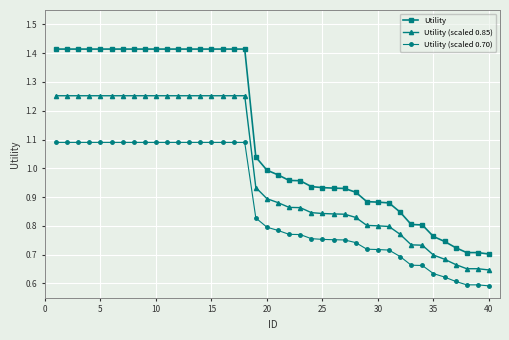

True or false: Utility (scaled 0.70) and Utility (scaled 0.85) cross at least once.

False